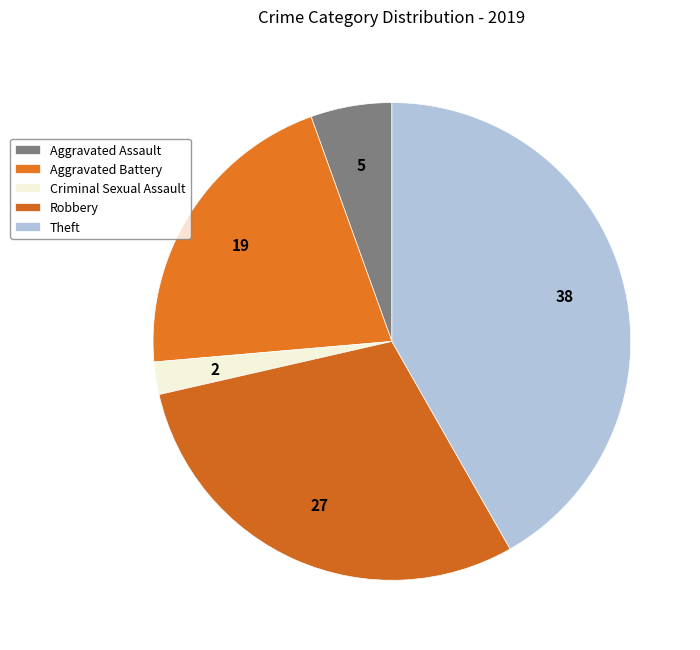

Is it true that Theft is 52% of the pie?

False